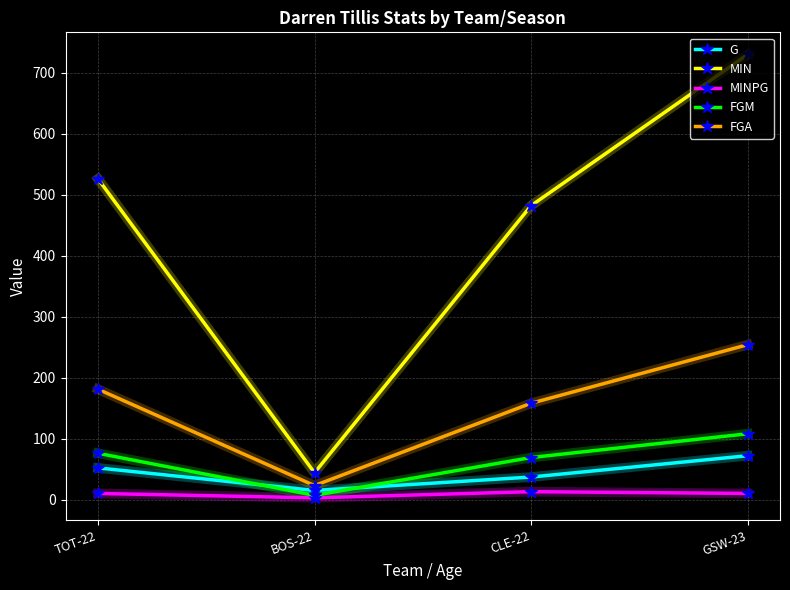

How many lines are shown in the chart?

5